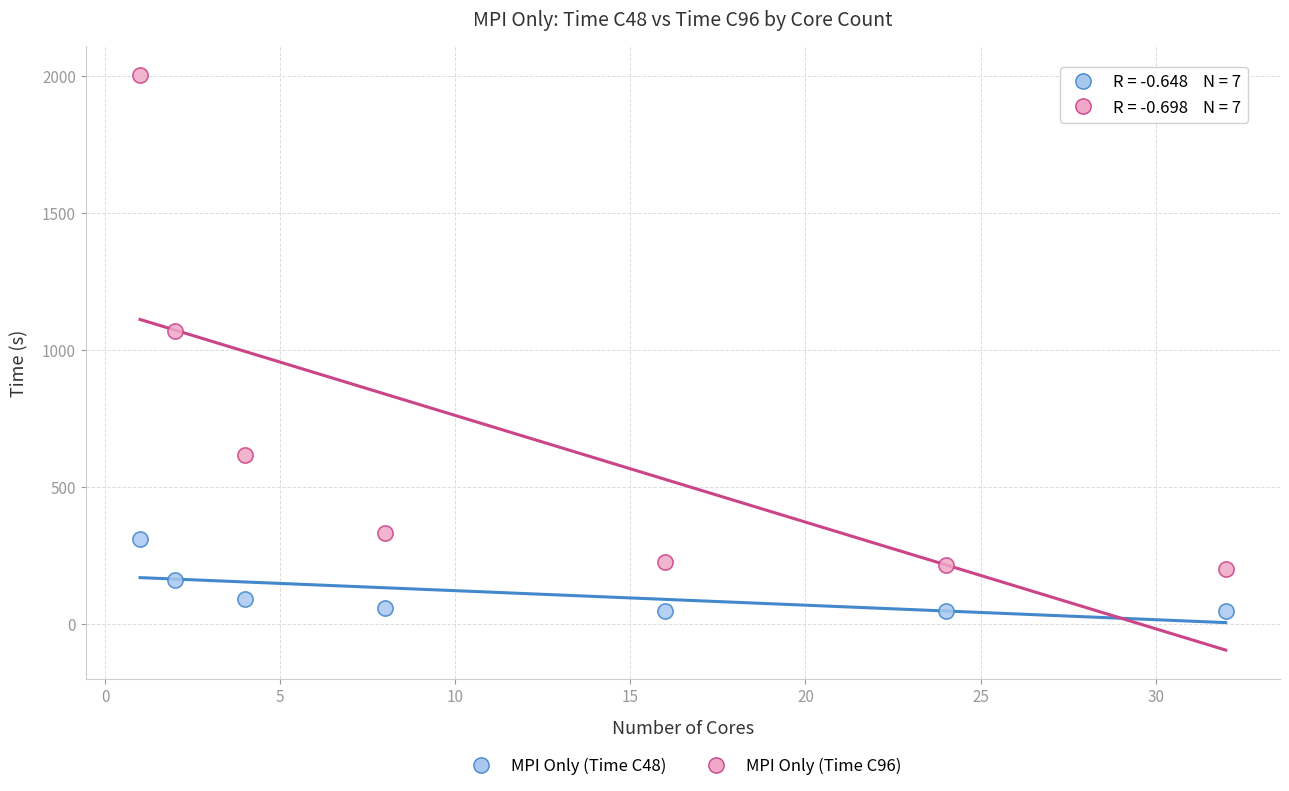

Across all series, what Y value is closest to 1025?

1068